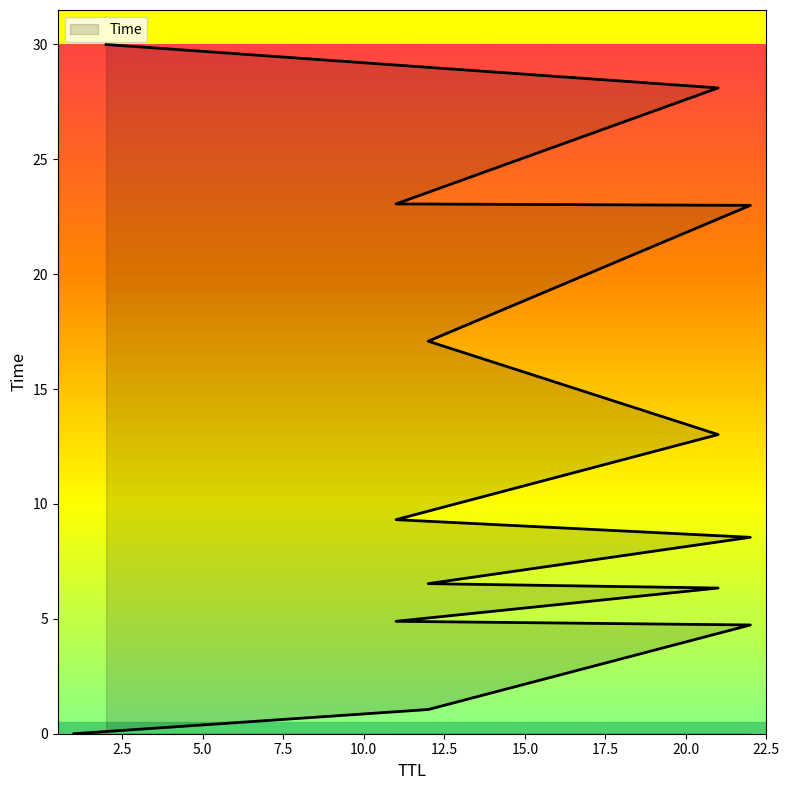

What is the difference between the maximum and minimum values?

30.0